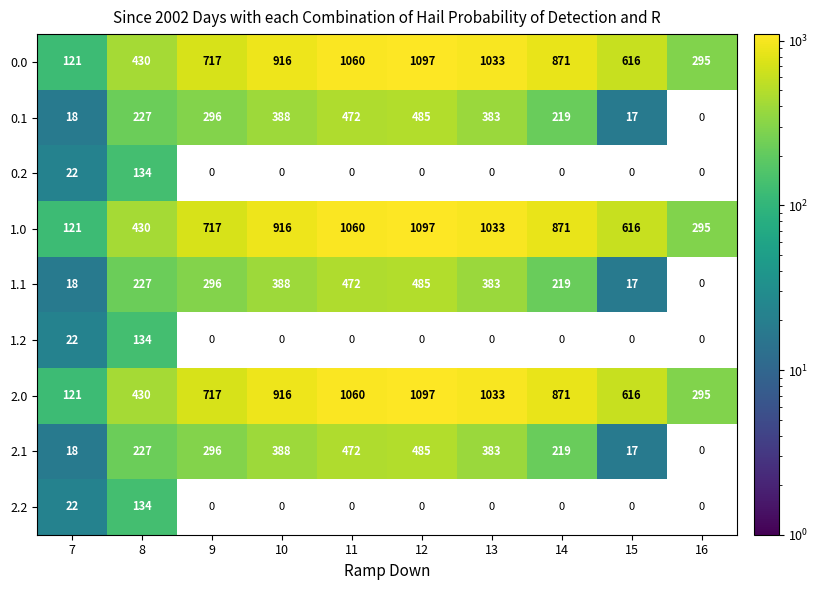

What is the difference between the maximum and minimum values in the 2.2 series?

134